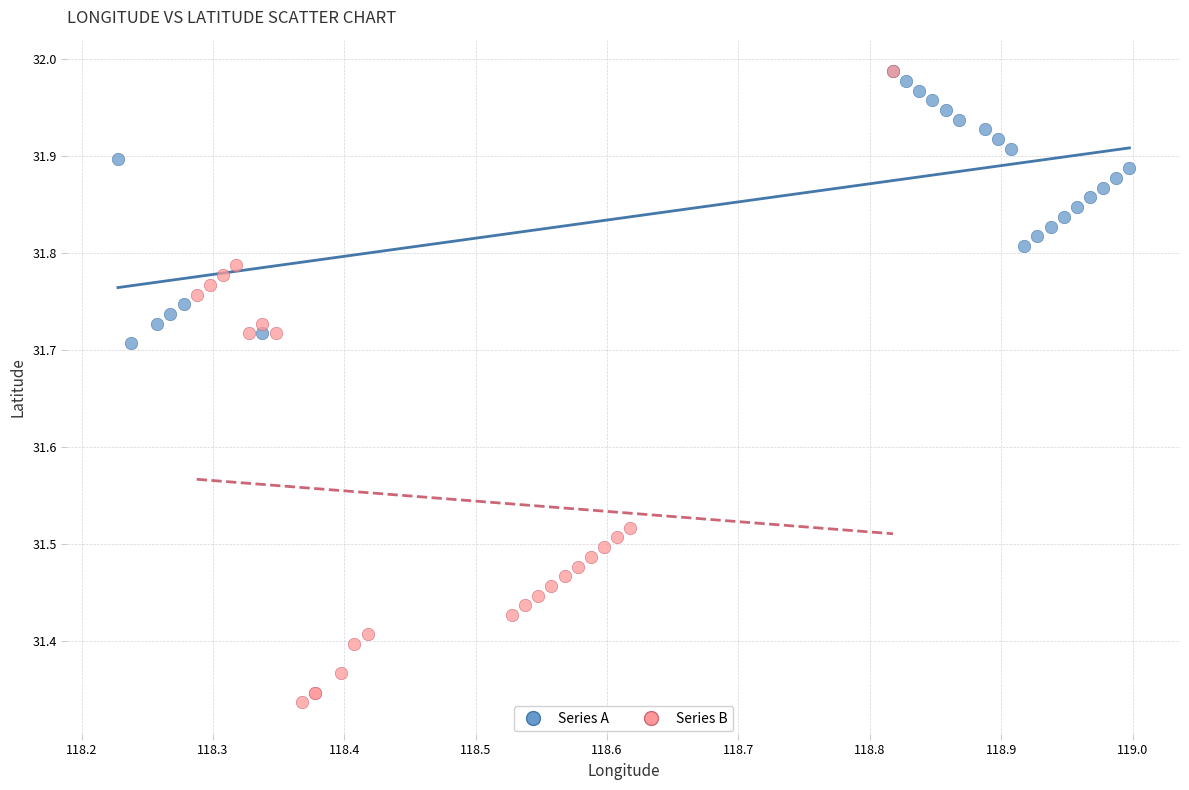

Which series reaches the minimum Y coordinate?

Series B